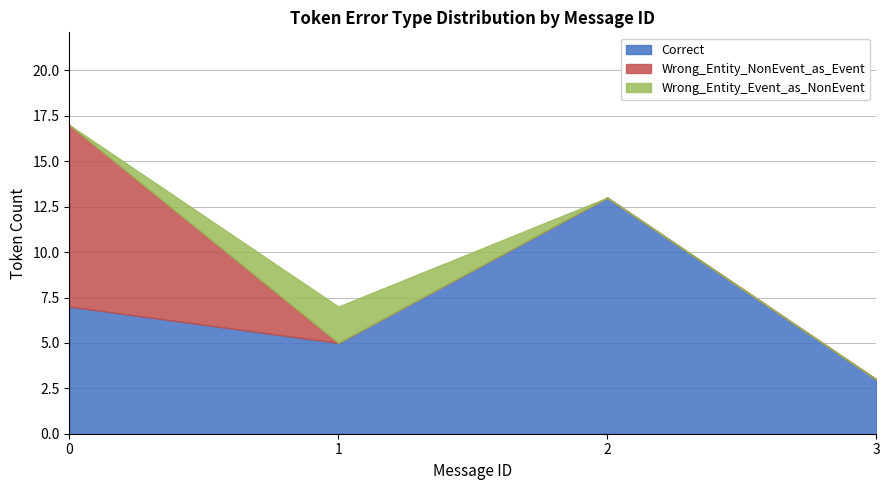

Which category has the lowest value in the Correct series?

3